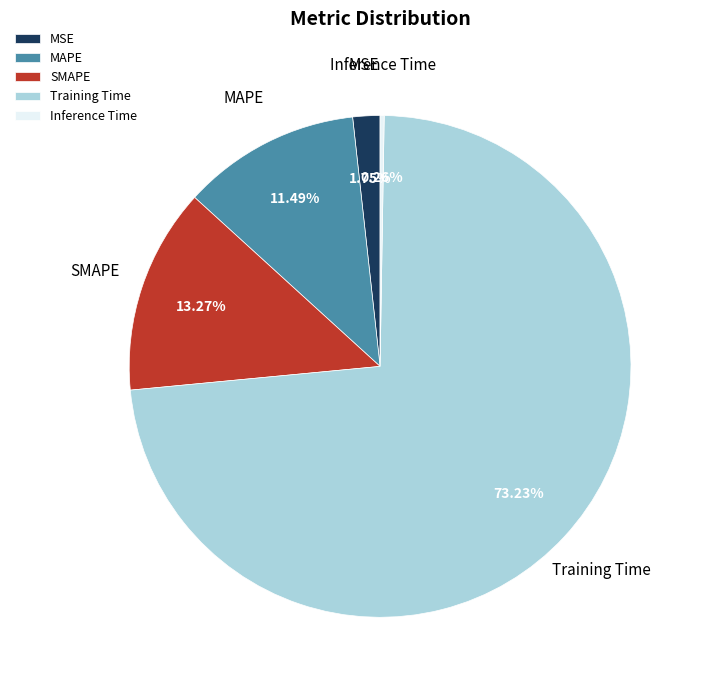

To the nearest percent, what is the difference between the largest and smallest slice percentages?

73%